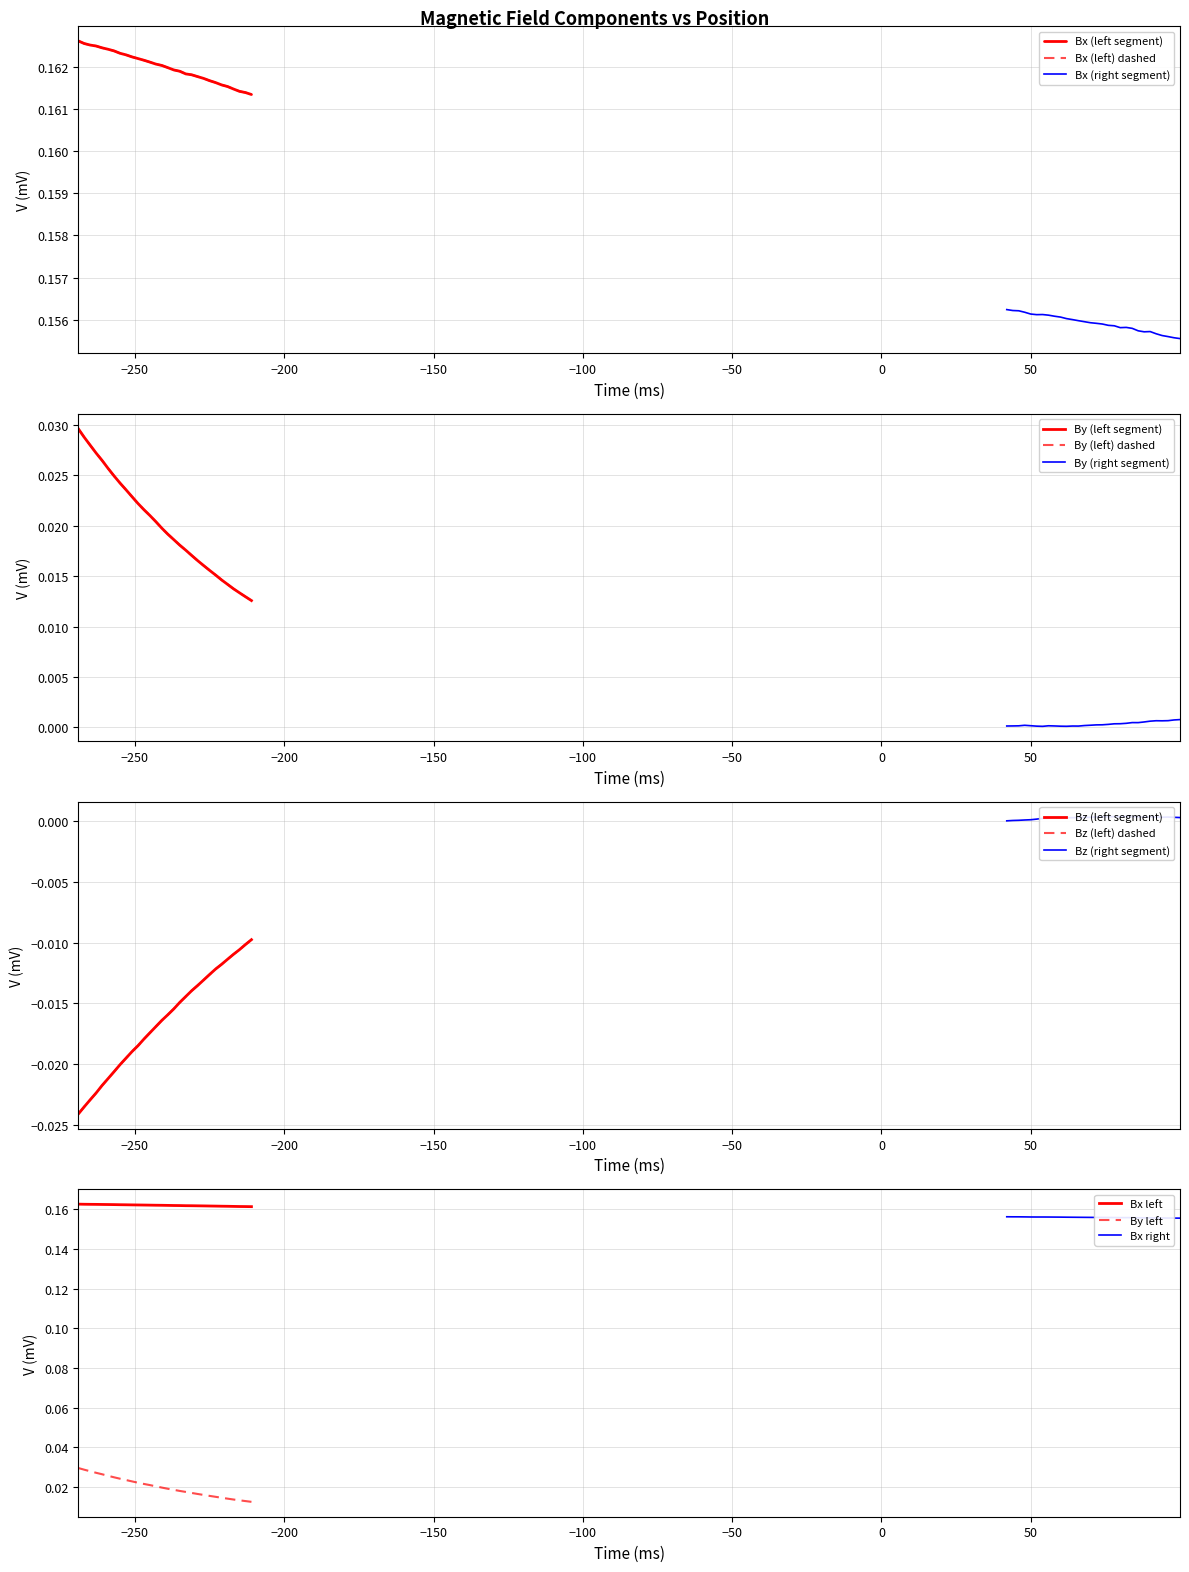

True or false: By left and Bx left intersect in this chart.

False